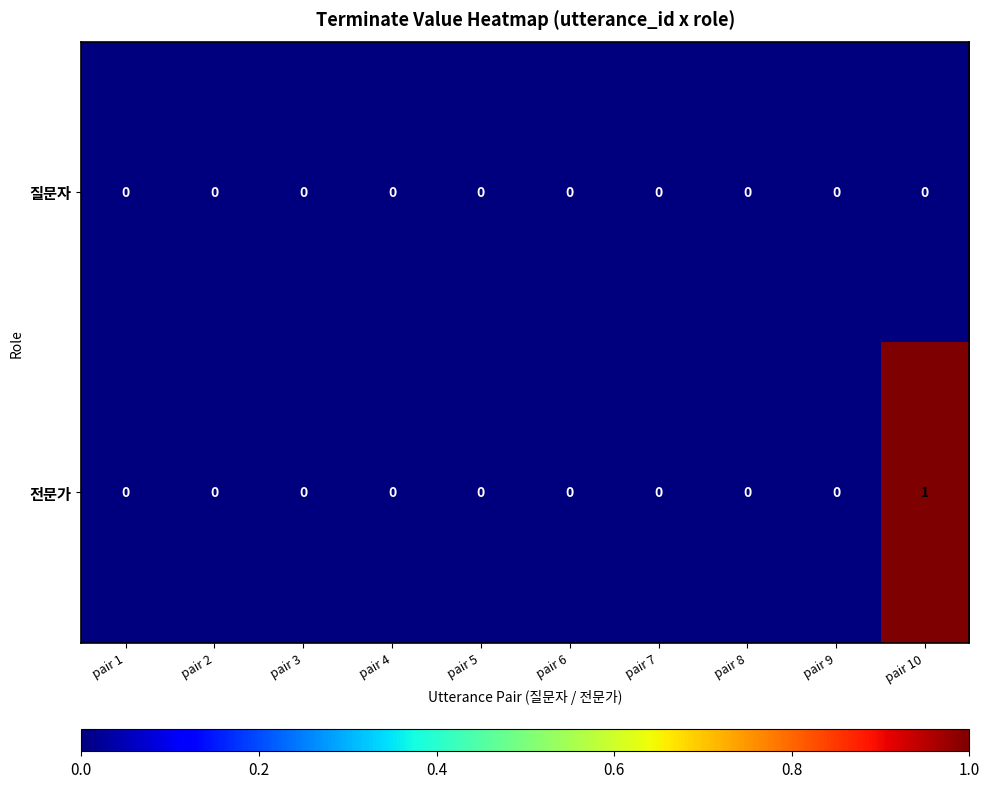

Count the number of data series in this chart.

2